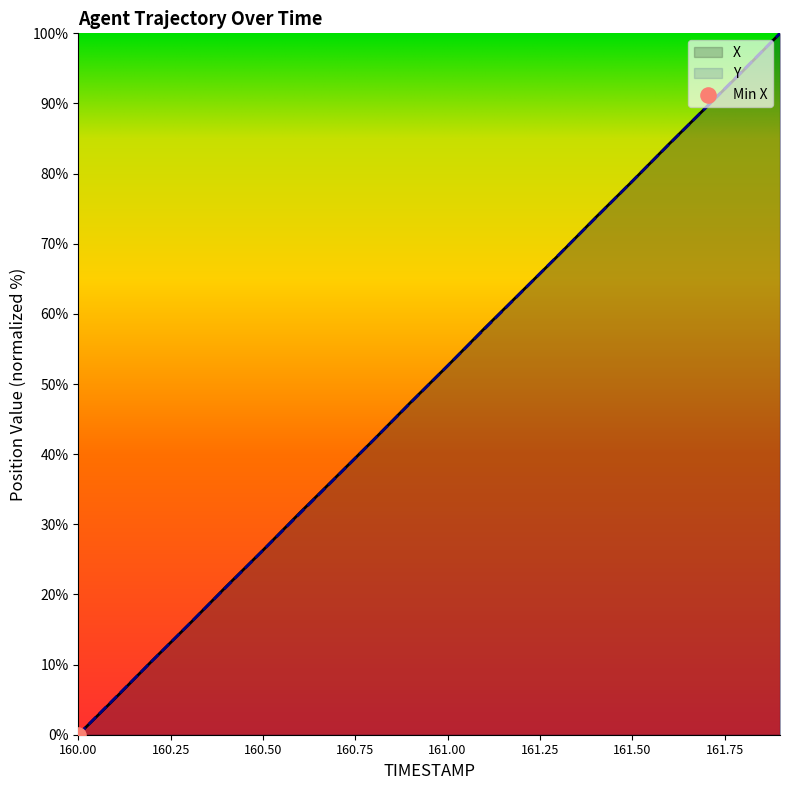

The value of X at 160.50 is 37.7. True or false?

False